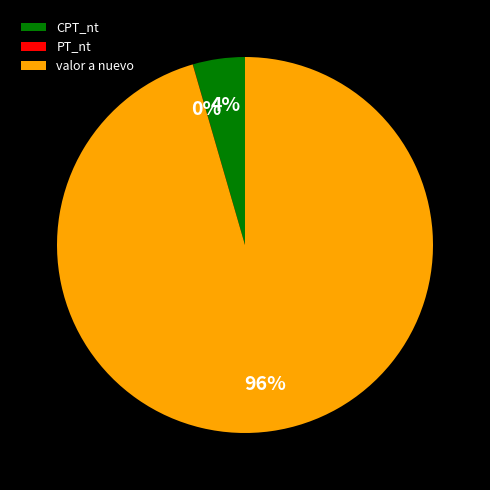

Which slice represents more than half of the pie?

valor a nuevo